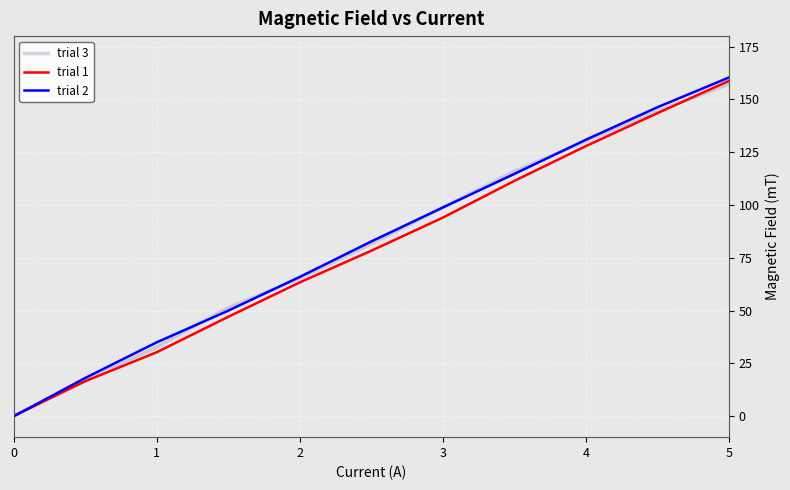

Which series has the widest spread of values?

trial 2